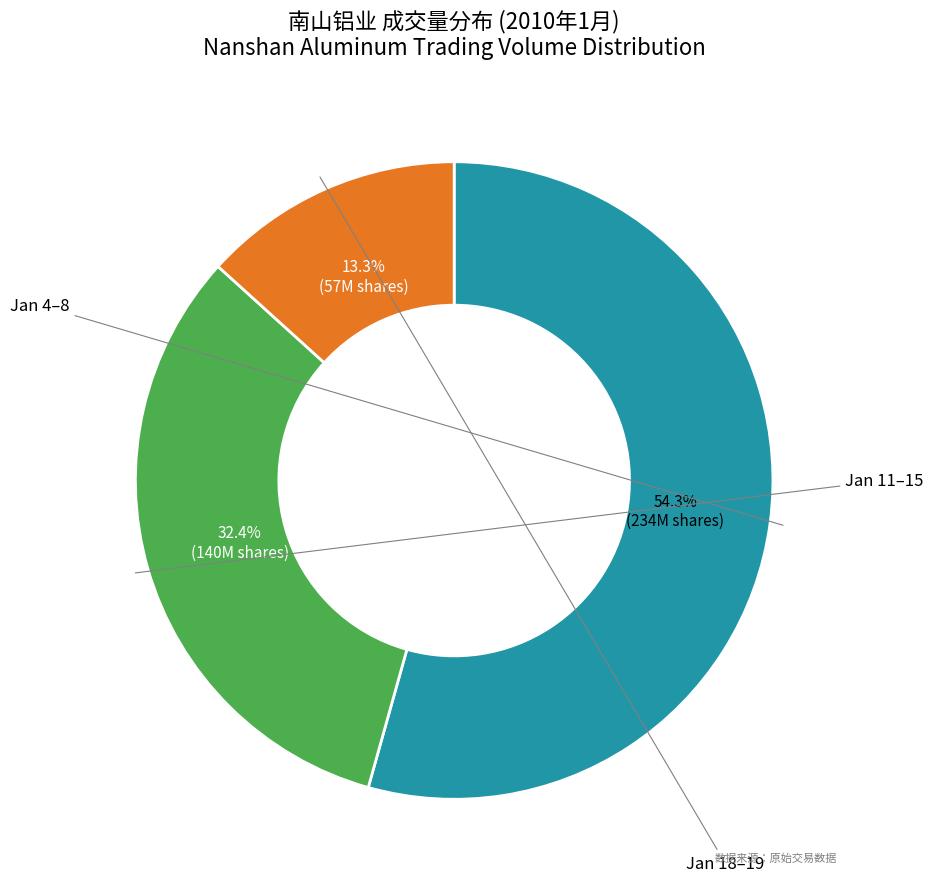

How many segments does this pie chart have?

3